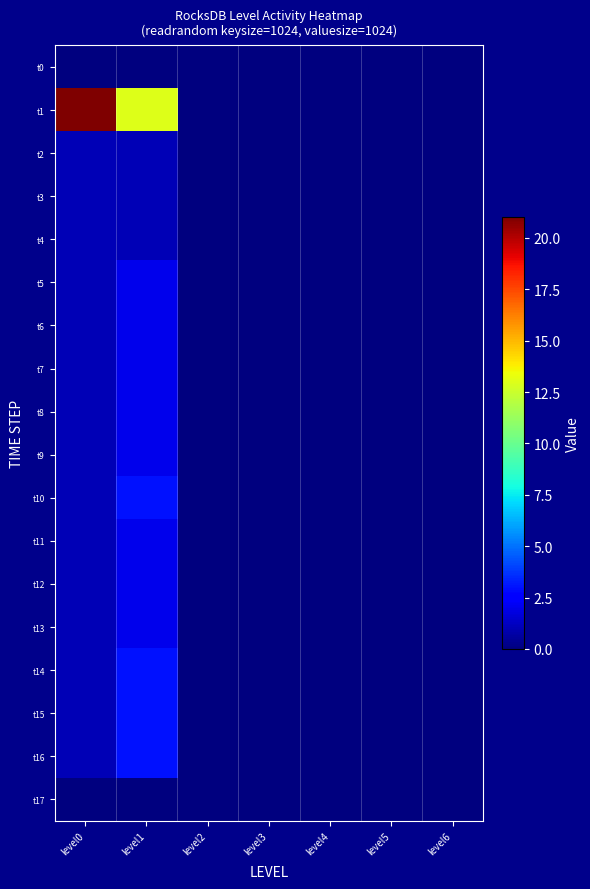

Which has a higher value, level6 or level0?

level6